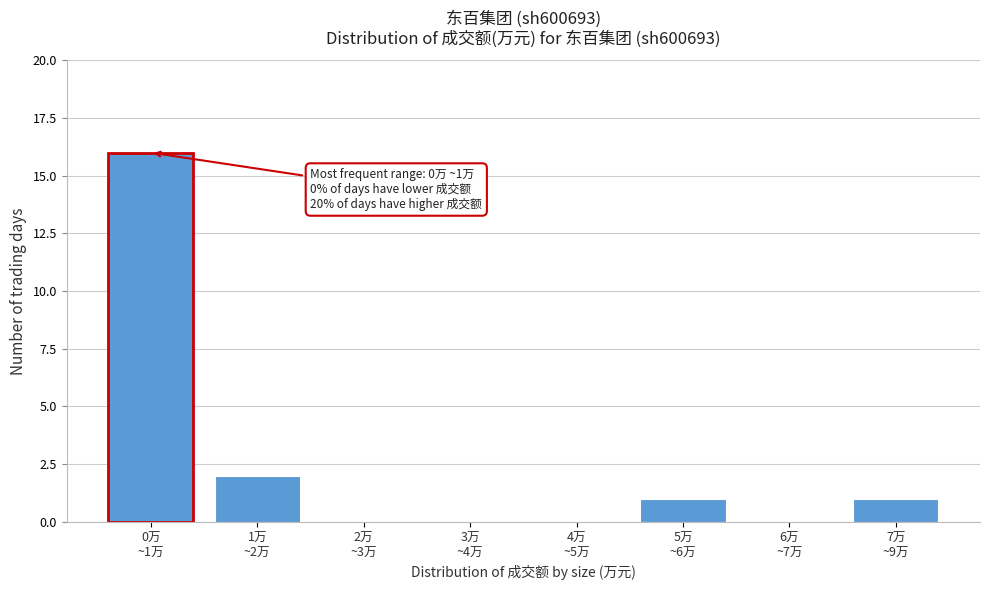

What is the maximum value shown in the chart?

16